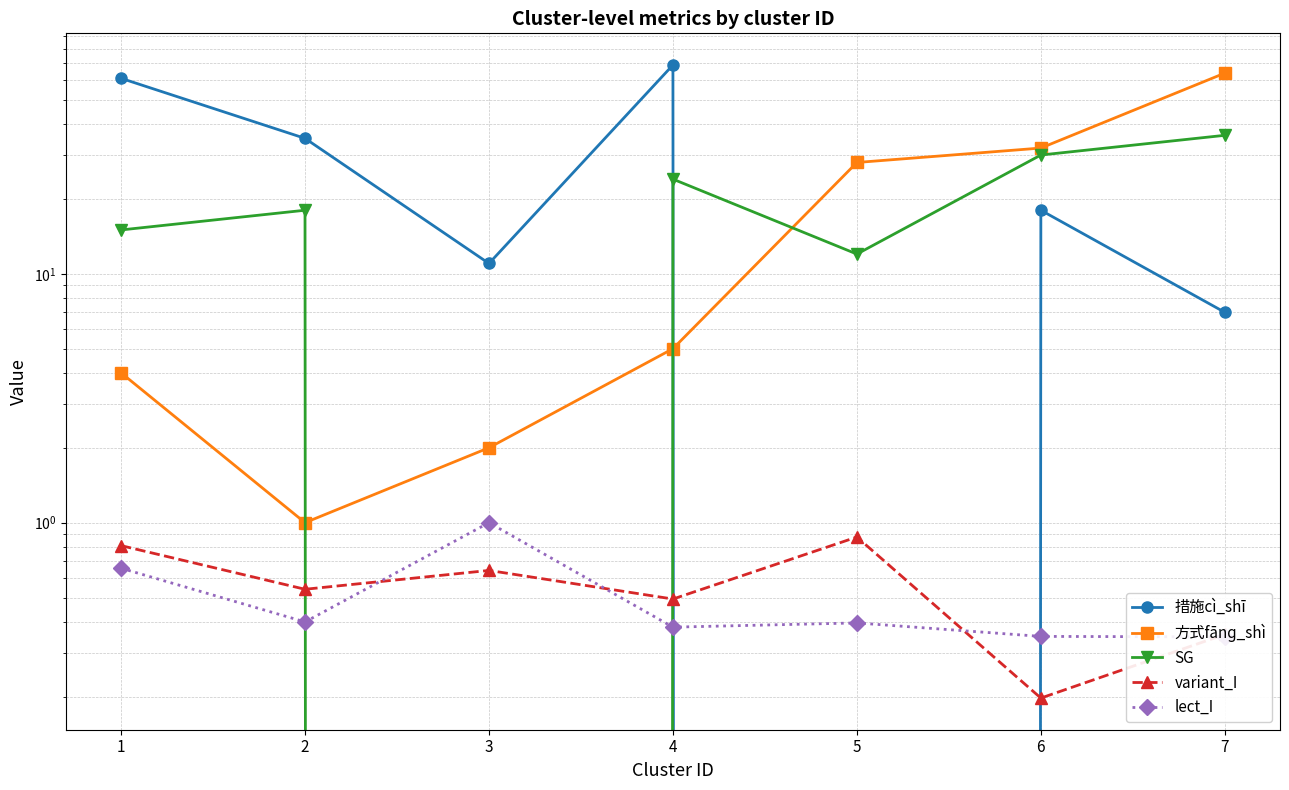

Which label corresponds to the largest value in the chart?

4